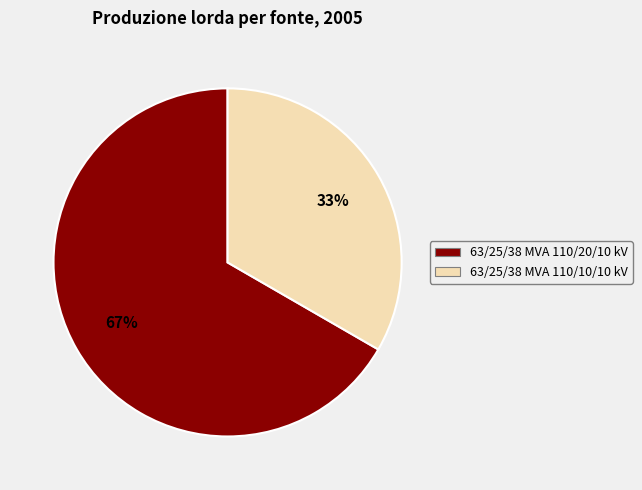

Combined, do 63/25/38 MVA 110/20/10 kV and 63/25/38 MVA 110/10/10 kV account for over 50%?

Yes